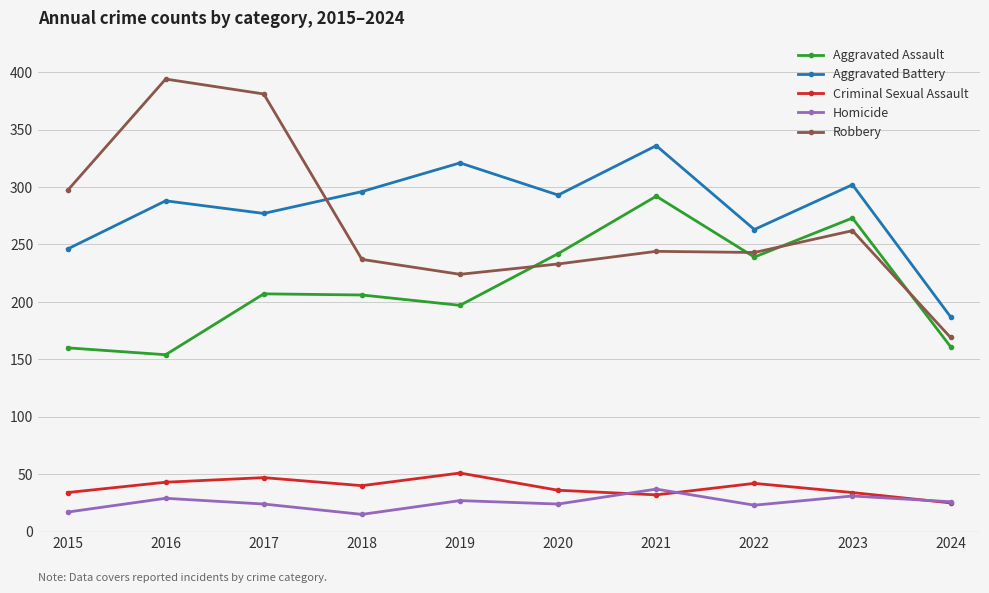

True or false: Homicide has more than 0 points higher than both neighbors.

True